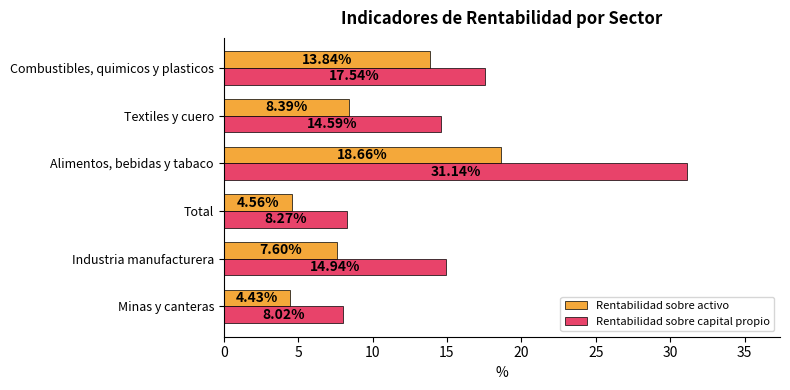

Which series has the widest spread of values?

Rentabilidad sobre capital propio